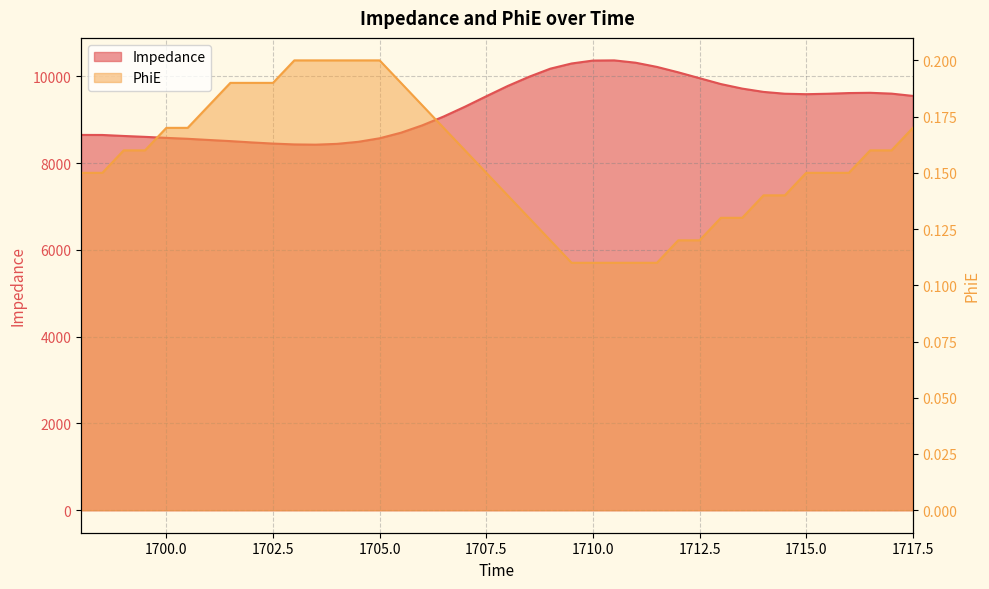

List the labels in order of Impedance value, largest first.

1710.5, 1710, 1711, 1709.5, 1711.5, 1709, 1712, 1708.5, 1712.5, 1713, 1708, 1713.5, 1714, 1716.5, 1716, 1717, 1714.5, 1715.5, 1715, 1717.5, 1707.5, 1707, 1706.5, 1706, 1705.5, 1698, 1698.5, 1699, 1699.5, 1700, 1705, 1700.5, 1701, 1701.5, 1704.5, 1702, 1702.5, 1704, 1703, 1703.5